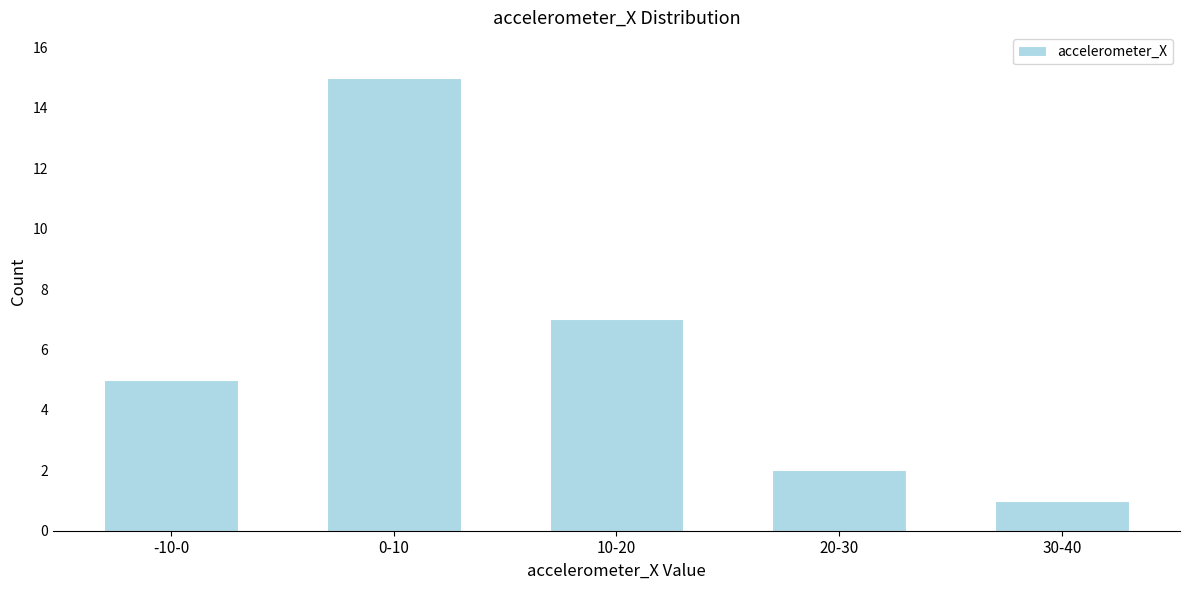

Reading left to right, extract all data points from this chart.

-10-0=5	0-10=15	10-20=7	20-30=2	30-40=1